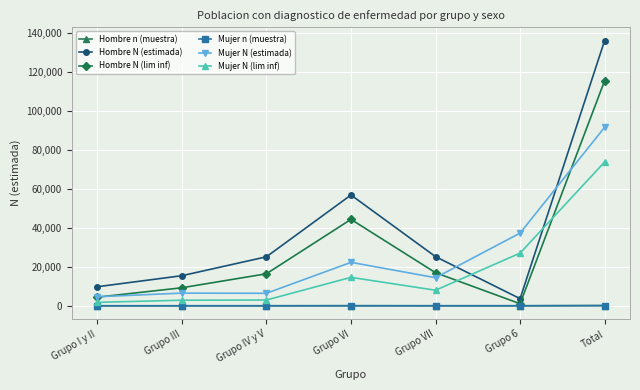

Which series ends up on top after the final intersection of Hombre n (muestra) and Mujer n (muestra)?

Hombre n (muestra)